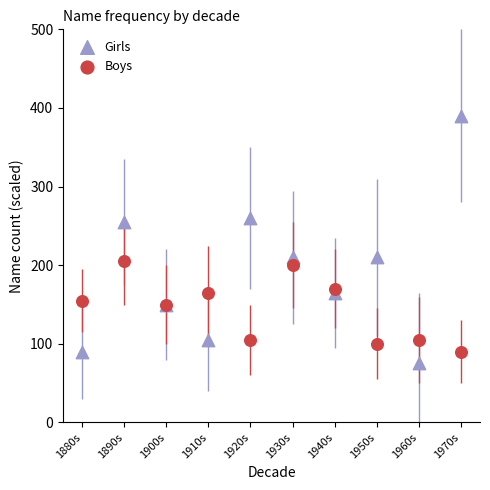

Which series reaches the minimum Y coordinate?

Girls